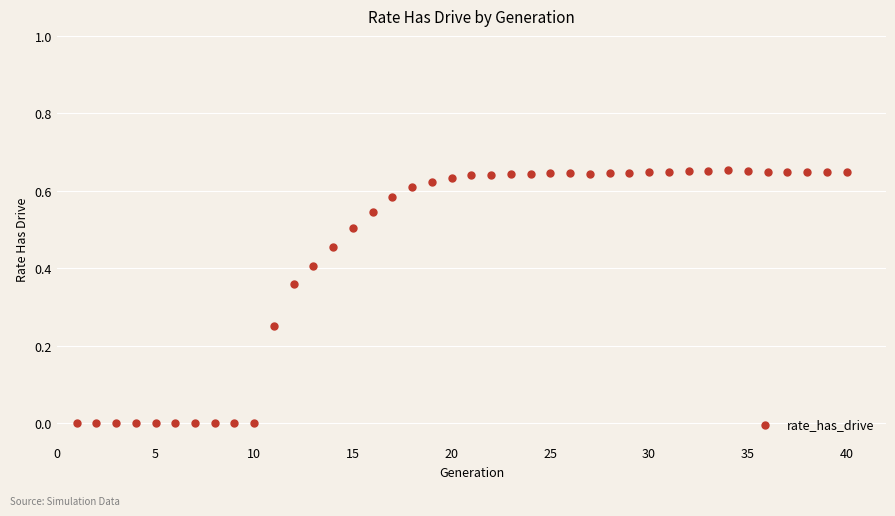

How many points are shown in the scatter plot?

40